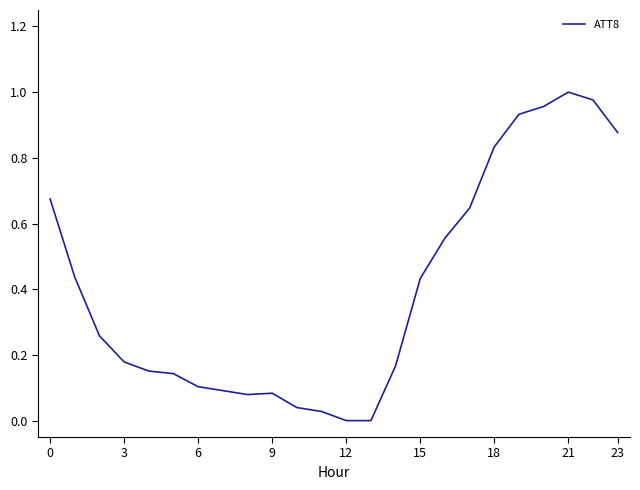

The chart shows a value of 0.7 at 12. True or false?

False